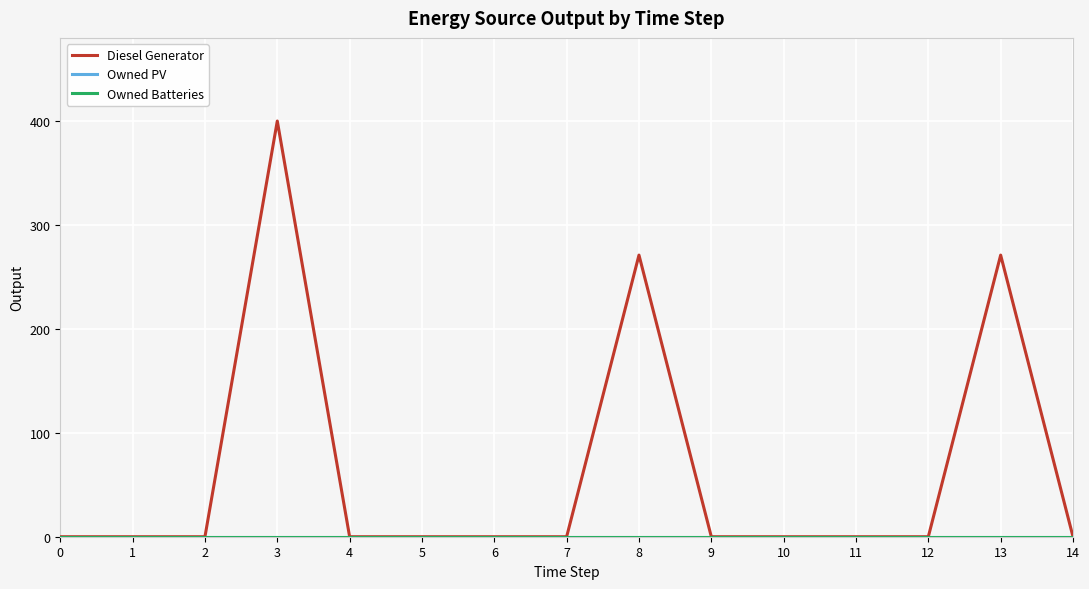

Is this an area chart (filled region under the line)?

No